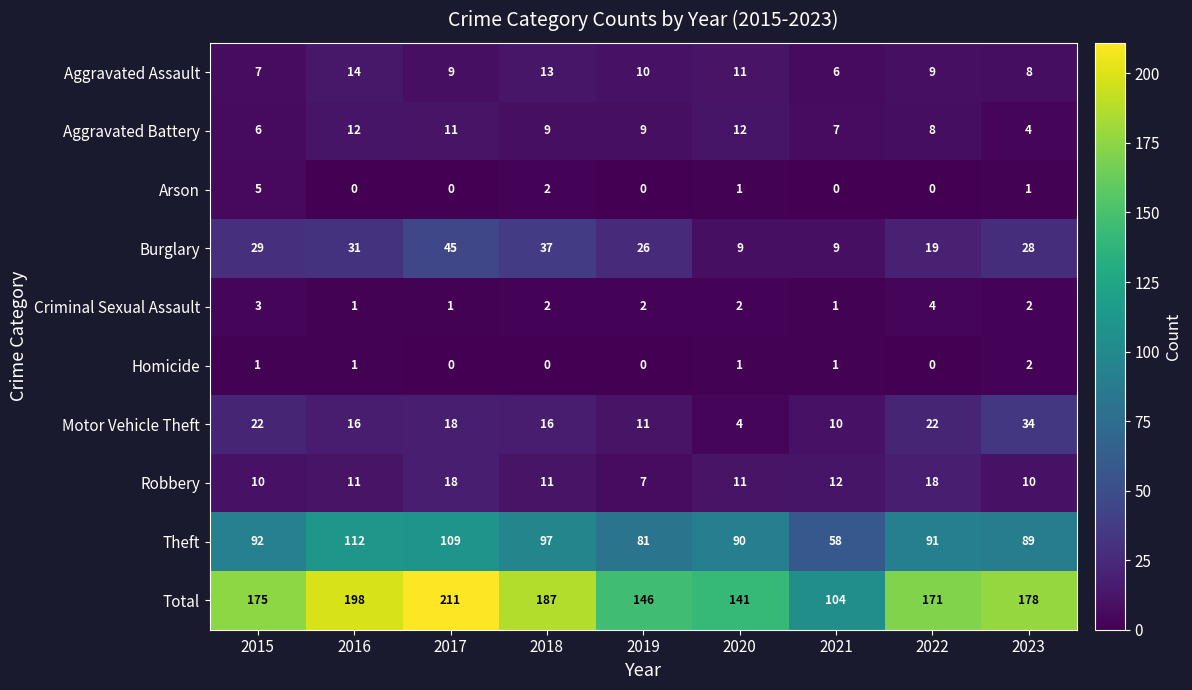

At which category is the sum across all series the highest?

2017